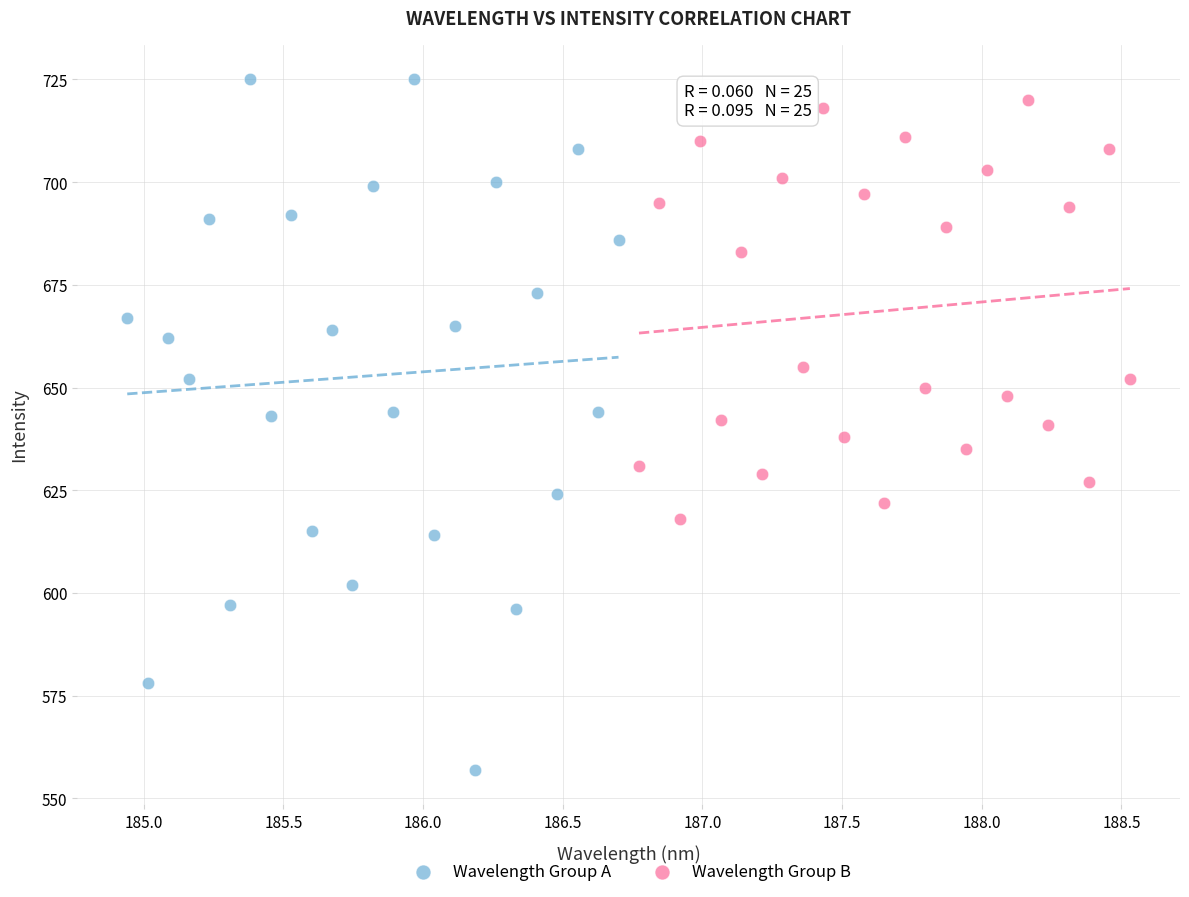

Which series has the widest spread of Y values?

Wavelength Group A